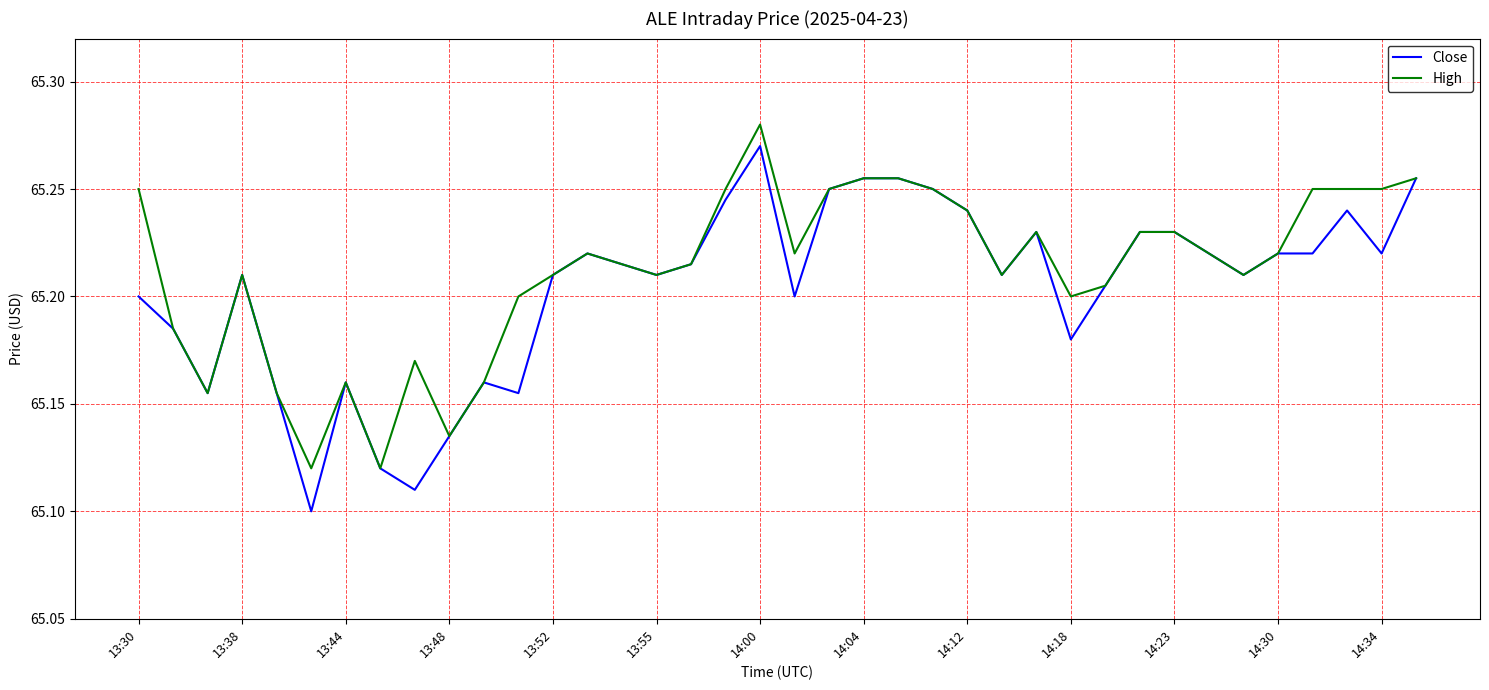

Count the High values in the range 65 to 66.

38